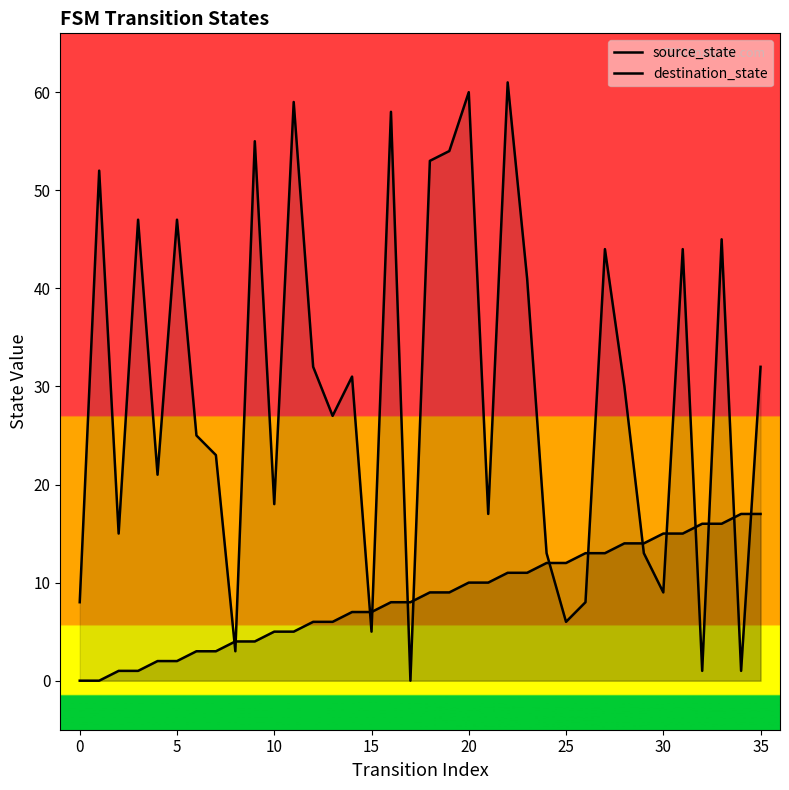

Which series has the largest total across all categories?

destination_state